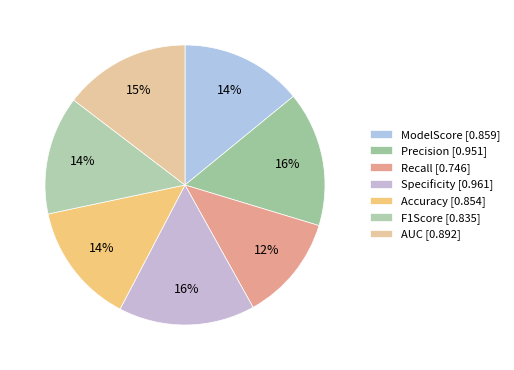

How many slices are in this pie chart?

7